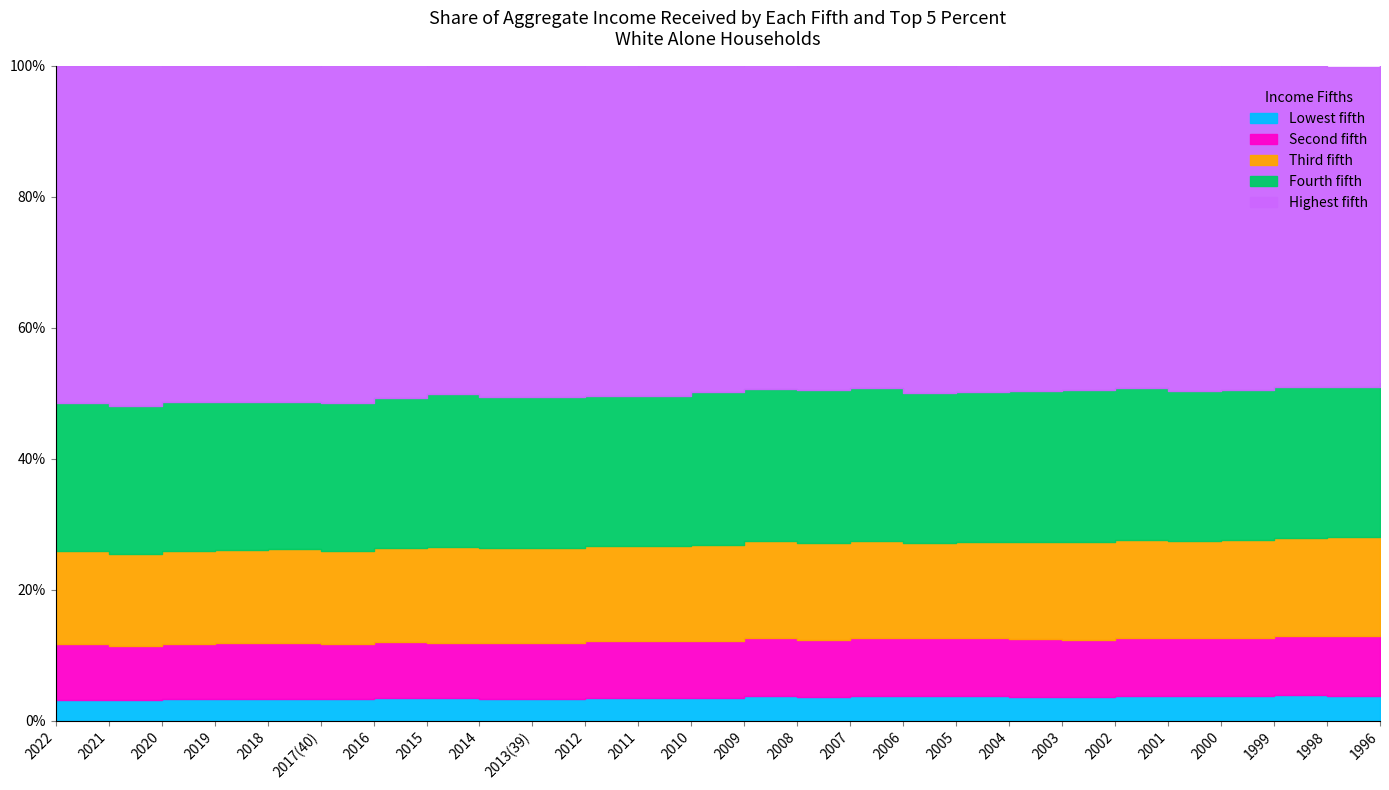

True or false: Fourth fifth and Highest fifth cross at least once.

False